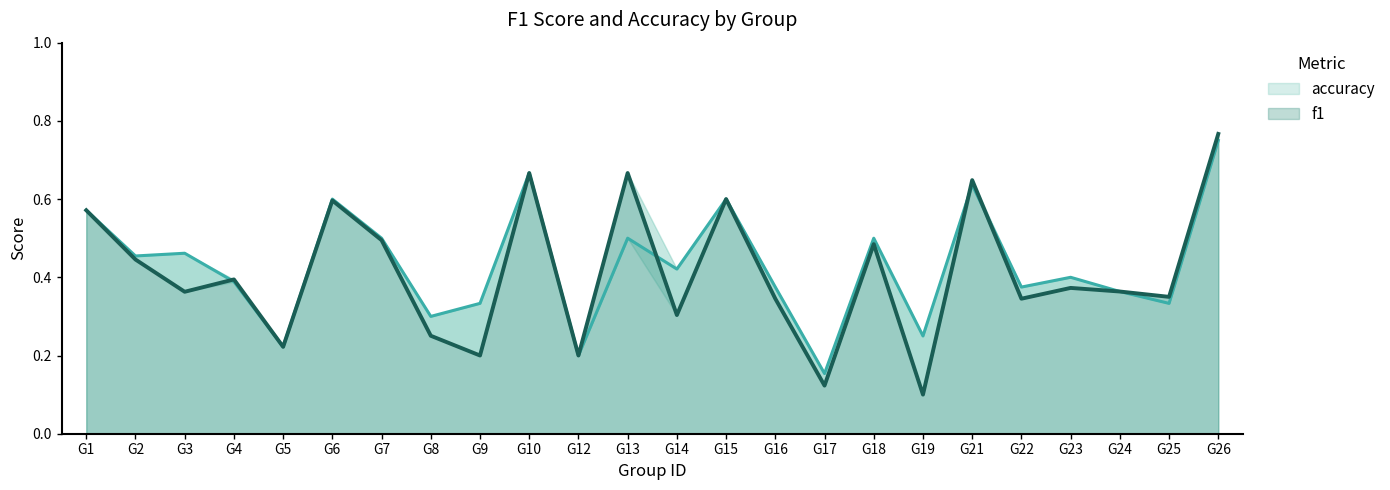

Reading left to right, list all the values displayed in this chart.

accuracy: G1=0.6	G2=0.5	G3=0.5	G4=0.4	G5=0.2	G6=0.6	G7=0.5	G8=0.3	G9=0.3	G10=0.7	G12=0.2	G13=0.5	G14=0.4	G15=0.6	G16=0.4	G17=0.2	G18=0.5	G19=0.2	G21=0.6	G22=0.4	G23=0.4	G24=0.4	G25=0.3	G26=0.8
f1: G1=0.6	G2=0.4	G3=0.4	G4=0.4	G5=0.2	G6=0.6	G7=0.5	G8=0.3	G9=0.2	G10=0.7	G12=0.2	G13=0.7	G14=0.3	G15=0.6	G16=0.3	G17=0.1	G18=0.5	G19=0.1	G21=0.6	G22=0.3	G23=0.4	G24=0.4	G25=0.4	G26=0.8